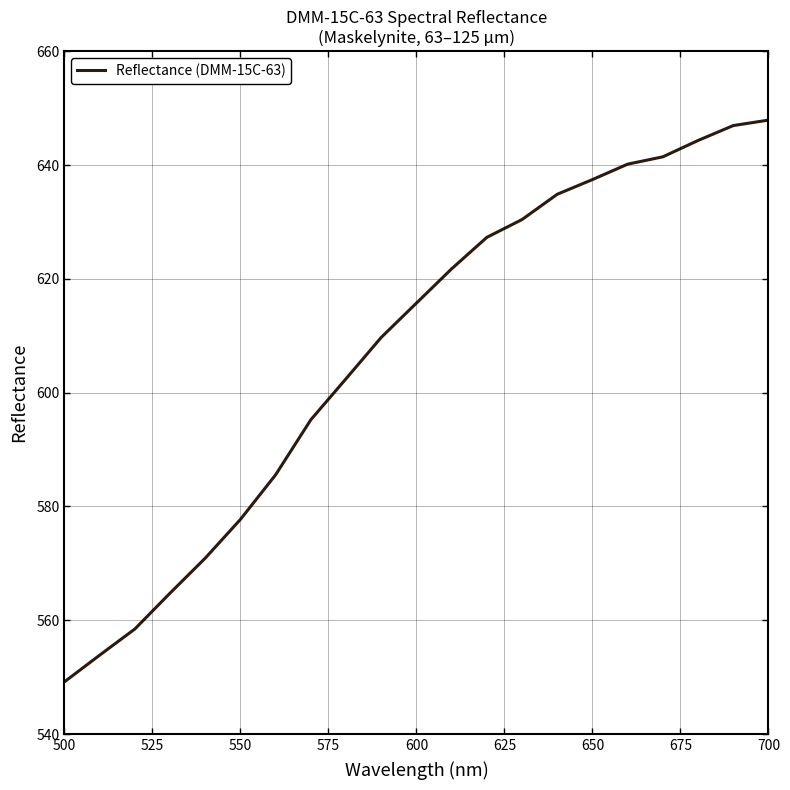

What is the maximum value shown in the chart?

647.9